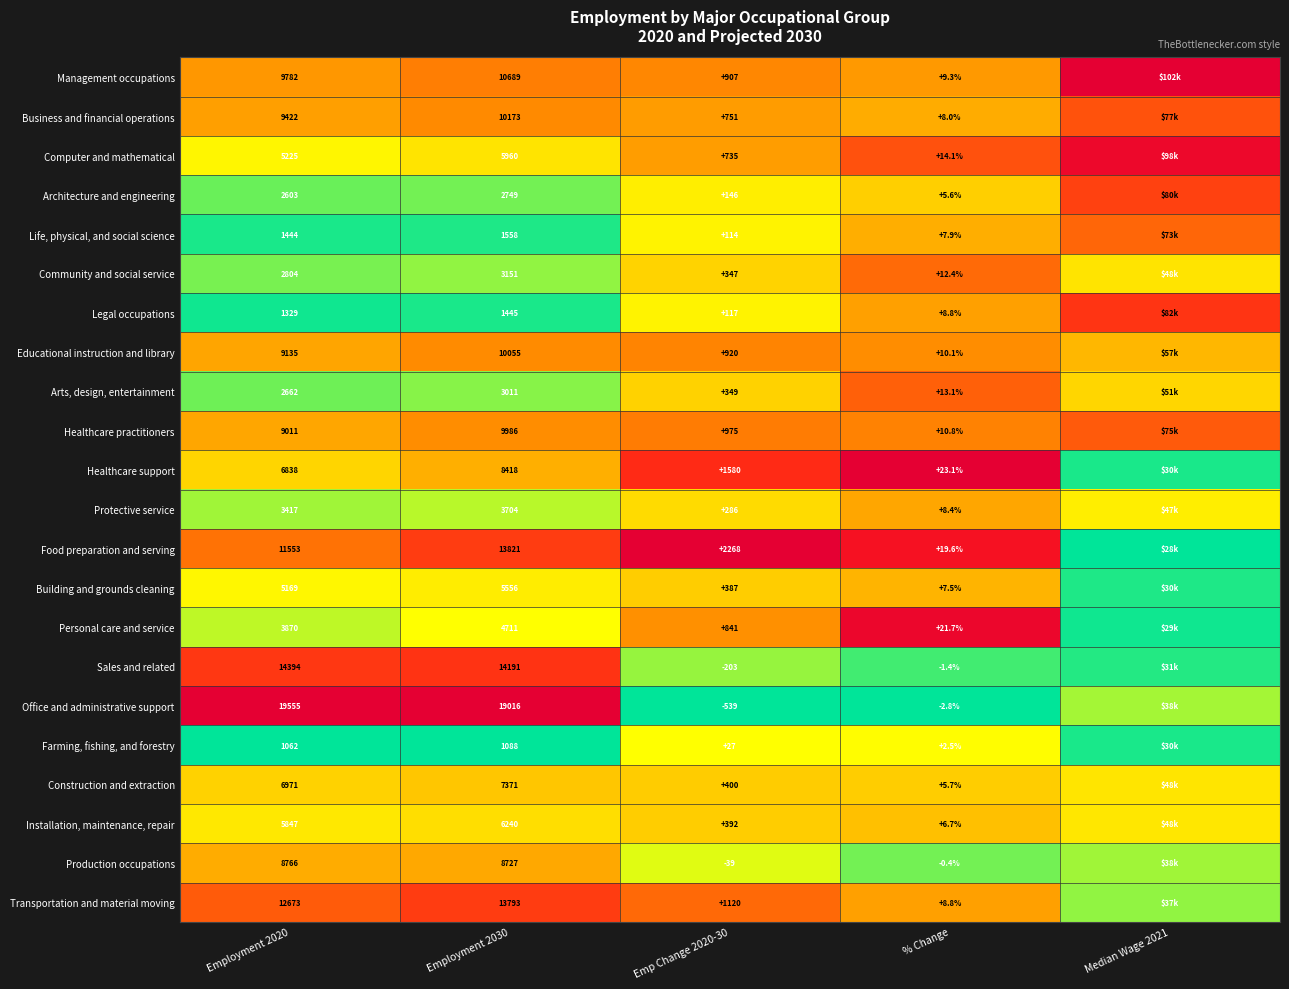

Is the value of Healthcare practitioners at Employment 2020 greater than the value of Management occupations at Emp Change 2020-30?

Yes